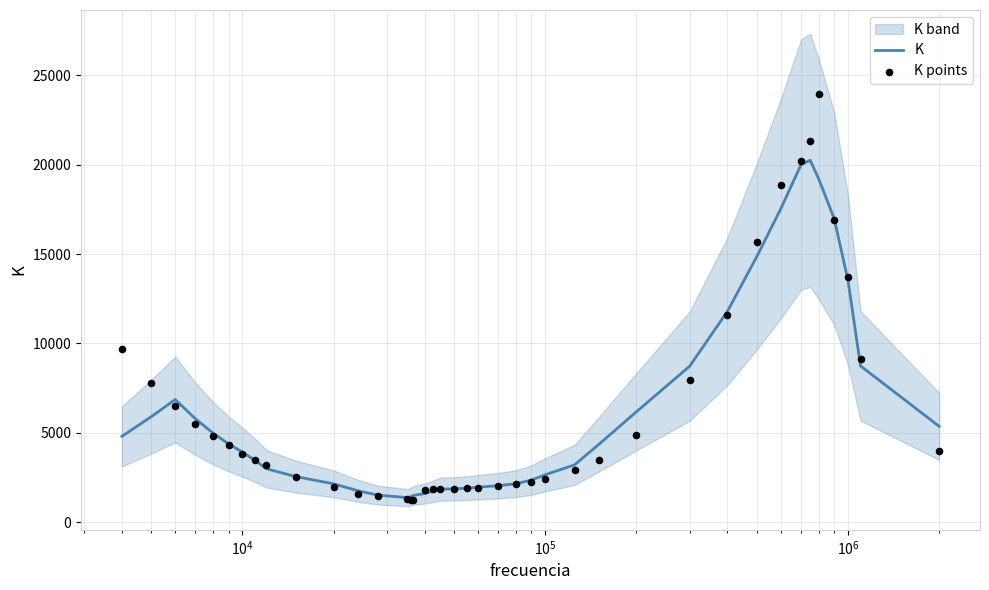

What is the lowest value of the K series?

1374.0